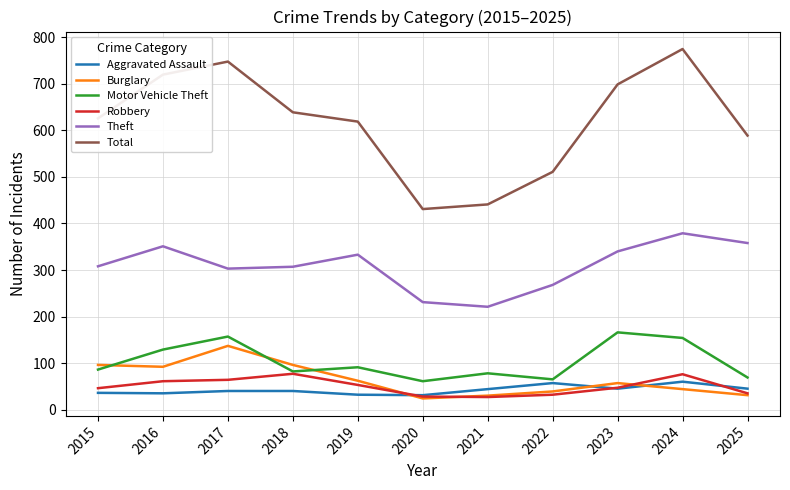

What is the maximum value shown in the chart?

775